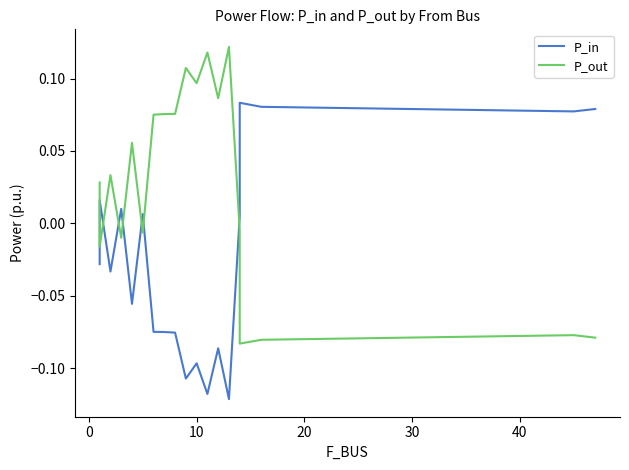

How many data points in P_in are less than 0?

11